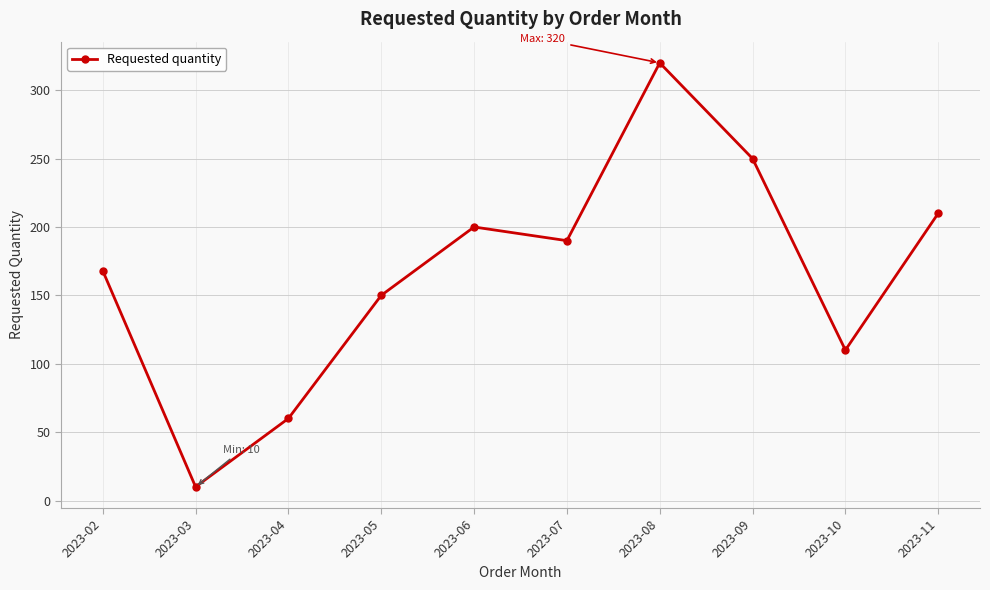

What is the difference between the maximum and second lowest values?

260